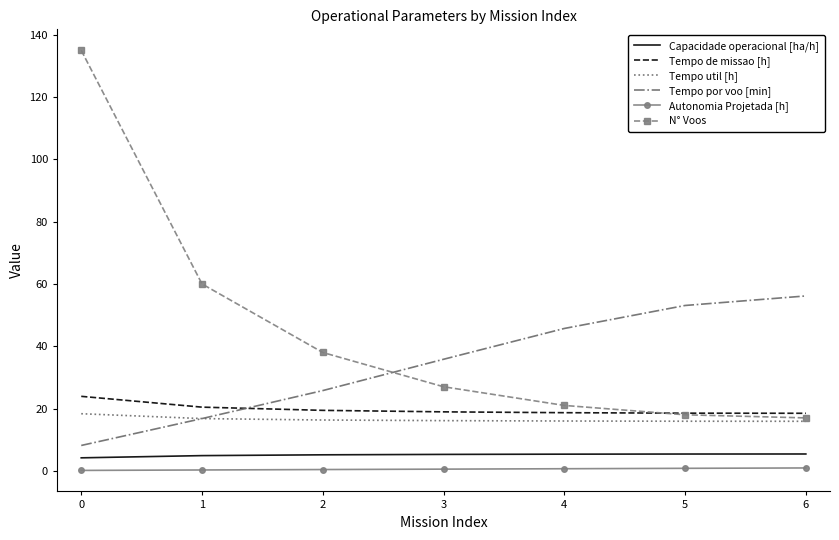

Which series has the largest range (max minus min)?

N° Voos